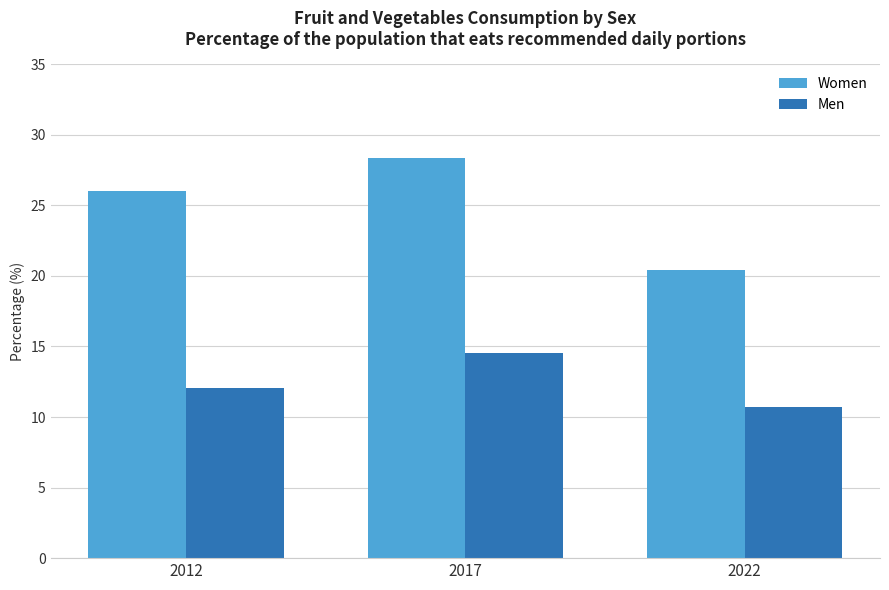

The value of Women at 2017 is 12.8. True or false?

False